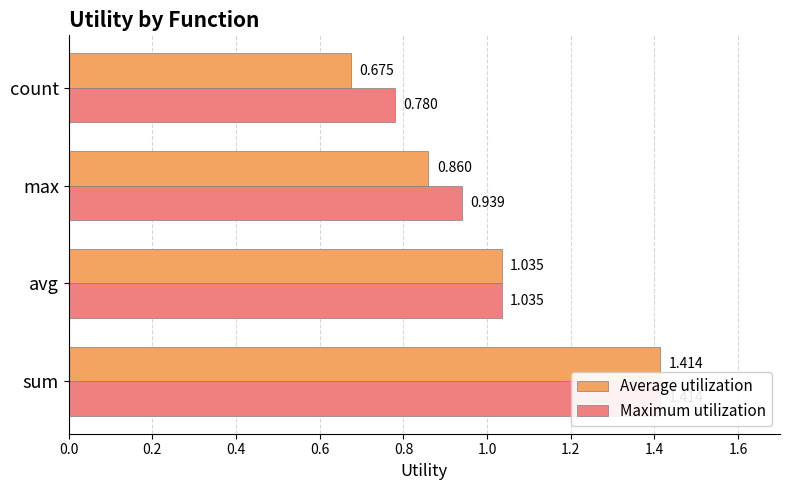

What is the maximum value for Average utilization?

1.4